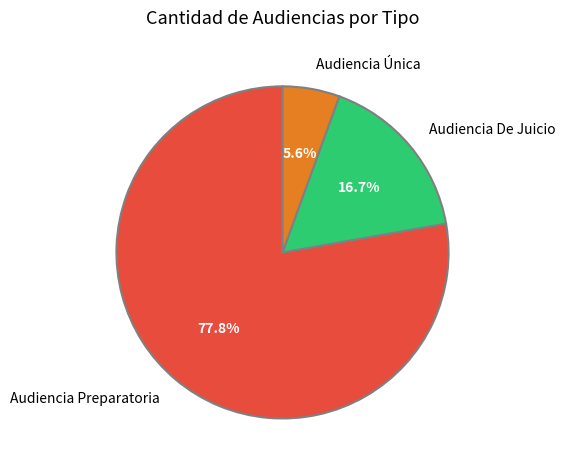

Combined, do Audiencia De Juicio and Audiencia Única account for over 50%?

No